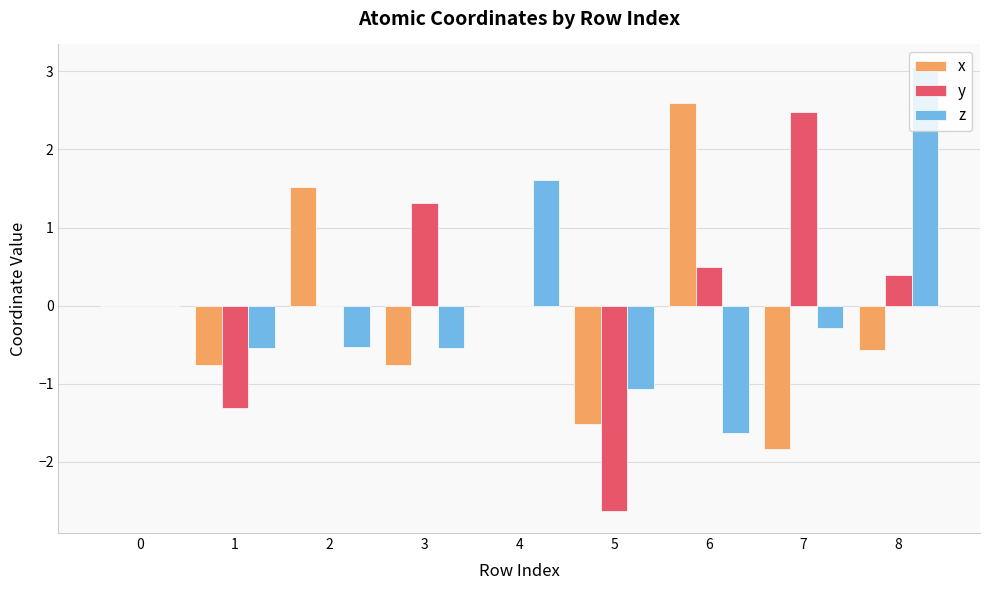

What is the maximum value shown in the chart?

3.1